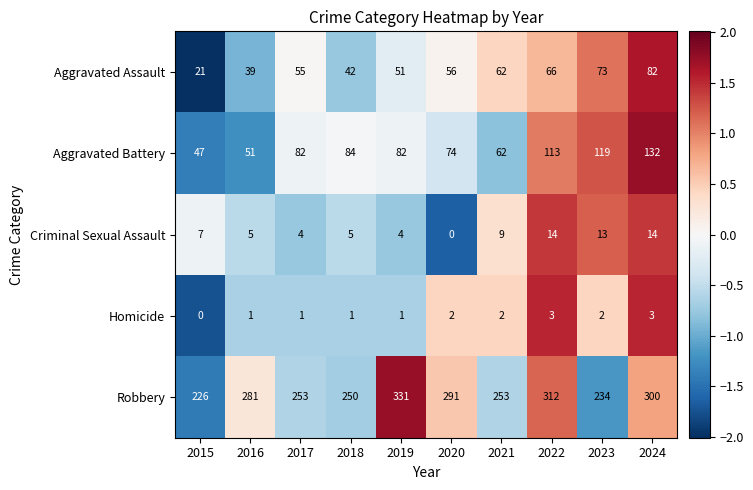

Between 2021 and 2022, which series saw the biggest shift?

Robbery